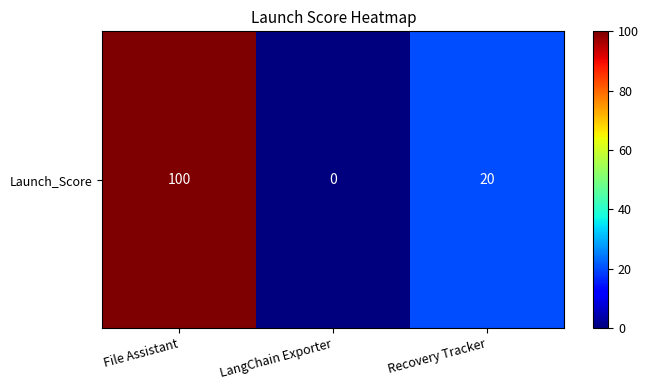

How many positive values are there?

2